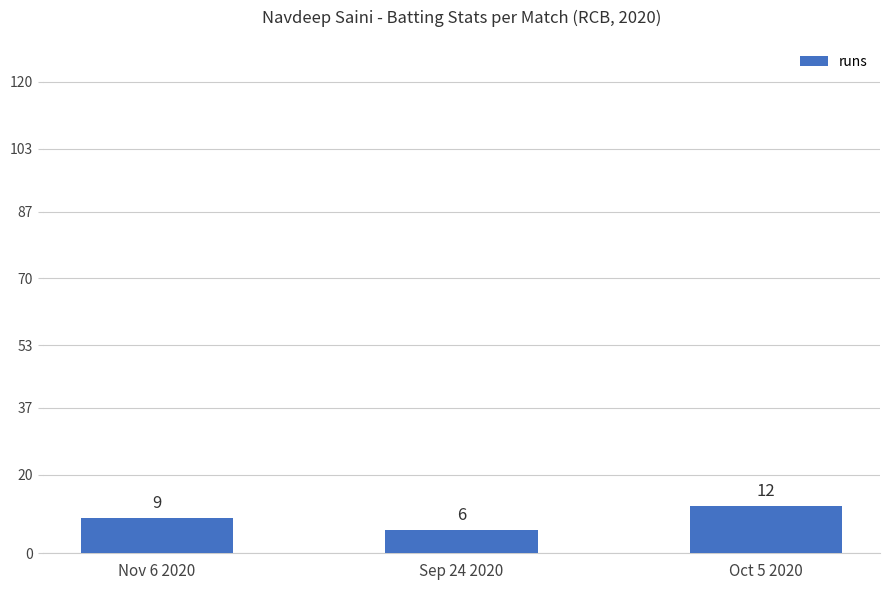

Count the values in the range 6 to 12.

3